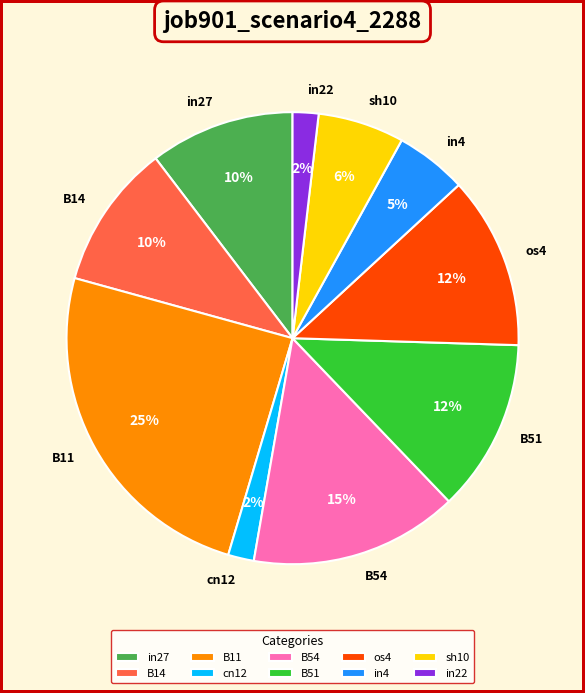

Does in22 represent more than half of the total?

No